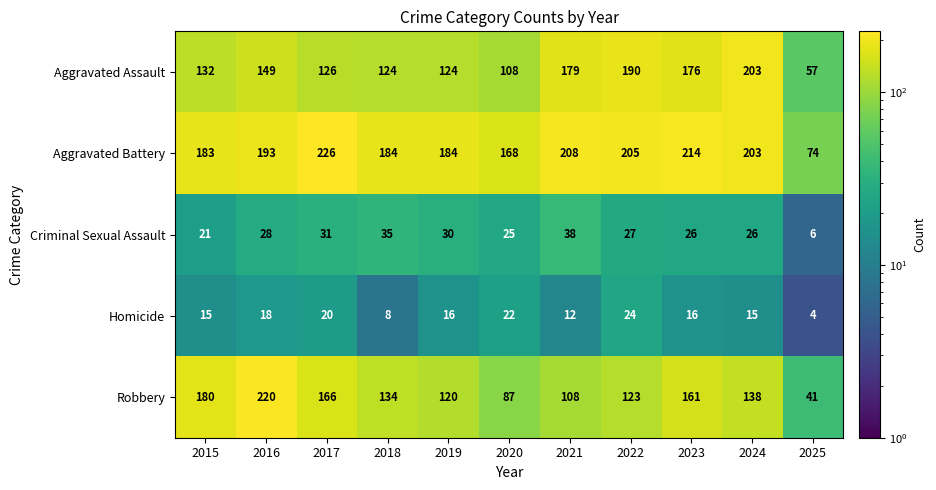

What is the greatest value displayed?

226